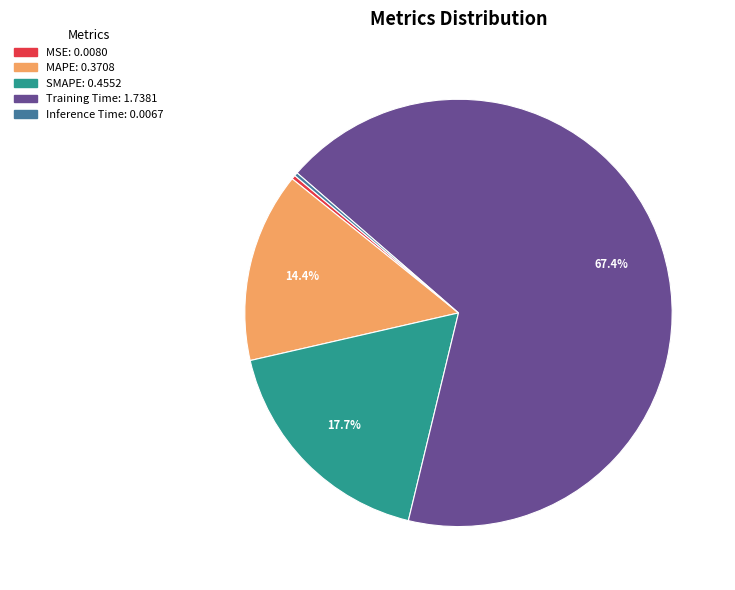

What percentage is NOT represented by SMAPE?

82.3%